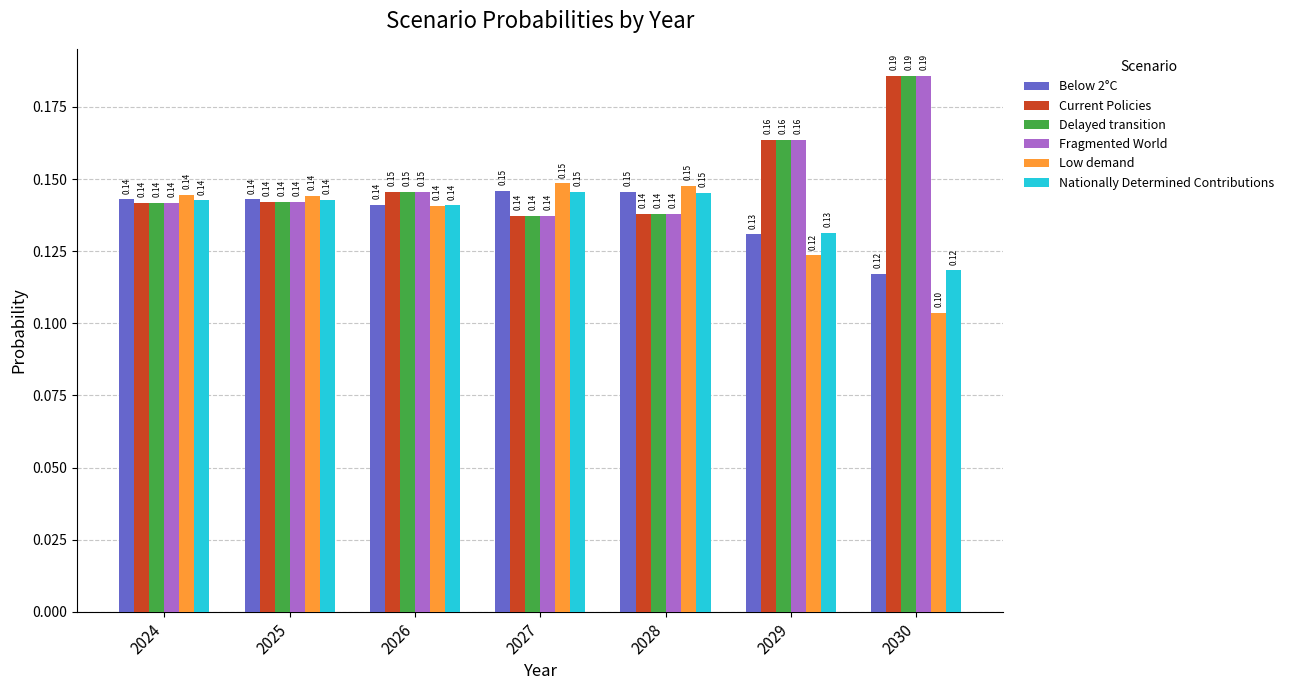

What is the value of the Low demand bar at the 5th from the left?

0.1